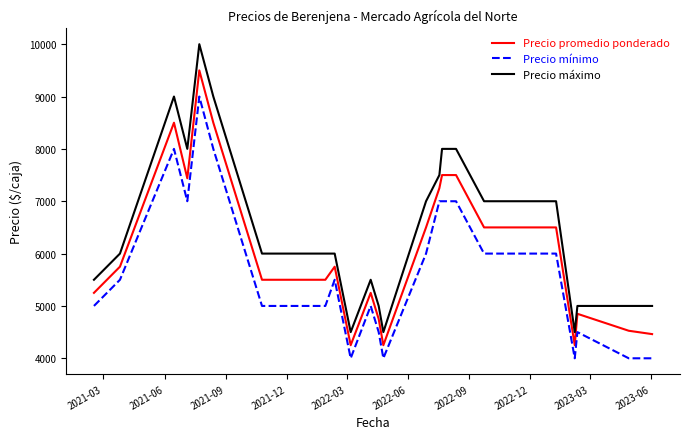

Which series has the widest spread of values?

Precio máximo